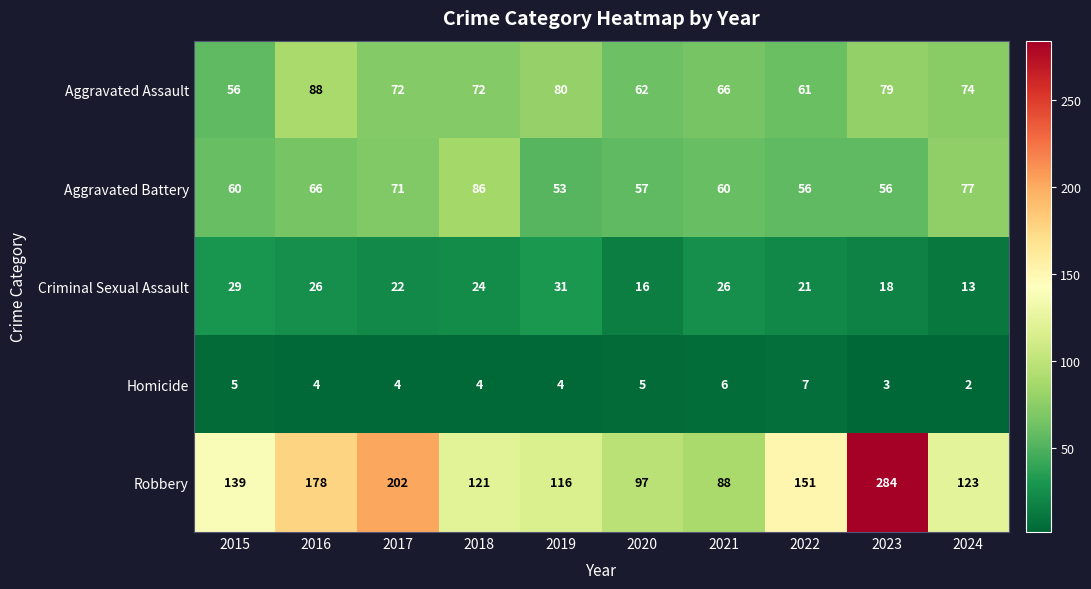

At which label does Homicide reach its minimum?

2024